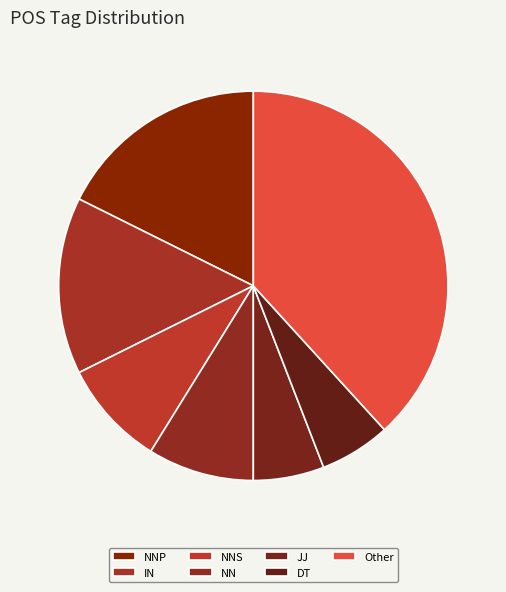

Is there a majority slice in this chart?

No